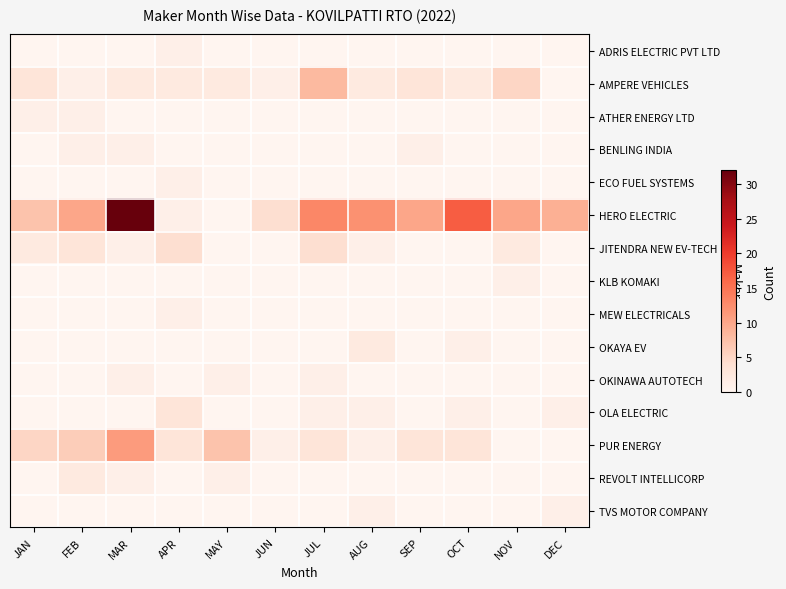

Reading left to right, transcribe all the data shown in this chart.

ADRIS ELECTRIC PVT LTD: JAN=0	FEB=0	MAR=0	APR=1	MAY=0	JUN=0	JUL=0	AUG=0	SEP=0	OCT=0	NOV=0	DEC=0
AMPERE VEHICLES: JAN=3	FEB=1	MAR=2	APR=2	MAY=2	JUN=1	JUL=8	AUG=2	SEP=3	OCT=2	NOV=5	DEC=0
ATHER ENERGY LTD: JAN=1	FEB=1	MAR=0	APR=0	MAY=0	JUN=0	JUL=0	AUG=0	SEP=0	OCT=0	NOV=0	DEC=0
BENLING INDIA: JAN=0	FEB=1	MAR=1	APR=0	MAY=0	JUN=0	JUL=0	AUG=0	SEP=1	OCT=0	NOV=0	DEC=0
ECO FUEL SYSTEMS: JAN=0	FEB=0	MAR=0	APR=1	MAY=0	JUN=0	JUL=0	AUG=0	SEP=0	OCT=0	NOV=0	DEC=0
HERO ELECTRIC: JAN=7	FEB=10	MAR=32	APR=1	MAY=0	JUN=4	JUL=13	AUG=12	SEP=10	OCT=17	NOV=10	DEC=9
JITENDRA NEW EV-TECH: JAN=2	FEB=3	MAR=1	APR=4	MAY=0	JUN=0	JUL=4	AUG=1	SEP=0	OCT=0	NOV=2	DEC=0
KLB KOMAKI: JAN=0	FEB=0	MAR=0	APR=0	MAY=0	JUN=0	JUL=0	AUG=0	SEP=0	OCT=0	NOV=1	DEC=0
MEW ELECTRICALS: JAN=0	FEB=0	MAR=0	APR=1	MAY=0	JUN=0	JUL=0	AUG=0	SEP=0	OCT=0	NOV=0	DEC=0
OKAYA EV: JAN=0	FEB=0	MAR=0	APR=0	MAY=0	JUN=0	JUL=0	AUG=2	SEP=0	OCT=1	NOV=0	DEC=0
OKINAWA AUTOTECH: JAN=0	FEB=0	MAR=1	APR=0	MAY=1	JUN=0	JUL=1	AUG=0	SEP=0	OCT=0	NOV=0	DEC=0
OLA ELECTRIC: JAN=0	FEB=0	MAR=0	APR=3	MAY=0	JUN=0	JUL=1	AUG=1	SEP=0	OCT=1	NOV=0	DEC=1
PUR ENERGY: JAN=5	FEB=6	MAR=11	APR=3	MAY=7	JUN=1	JUL=3	AUG=1	SEP=3	OCT=3	NOV=0	DEC=0
REVOLT INTELLICORP: JAN=0	FEB=2	MAR=1	APR=0	MAY=1	JUN=0	JUL=0	AUG=0	SEP=0	OCT=0	NOV=0	DEC=0
TVS MOTOR COMPANY: JAN=0	FEB=0	MAR=0	APR=0	MAY=0	JUN=0	JUL=0	AUG=1	SEP=0	OCT=0	NOV=0	DEC=1